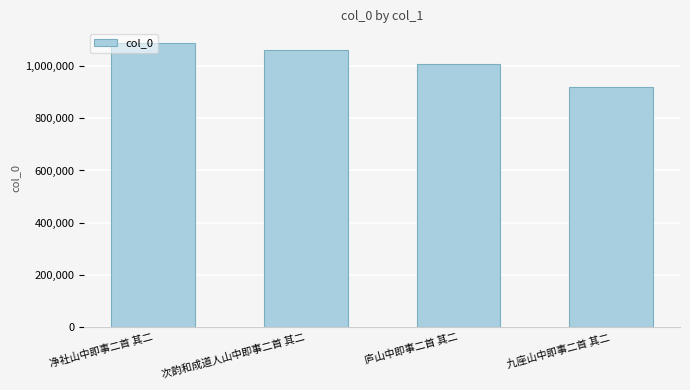

Does the chart contain any negative values?

No